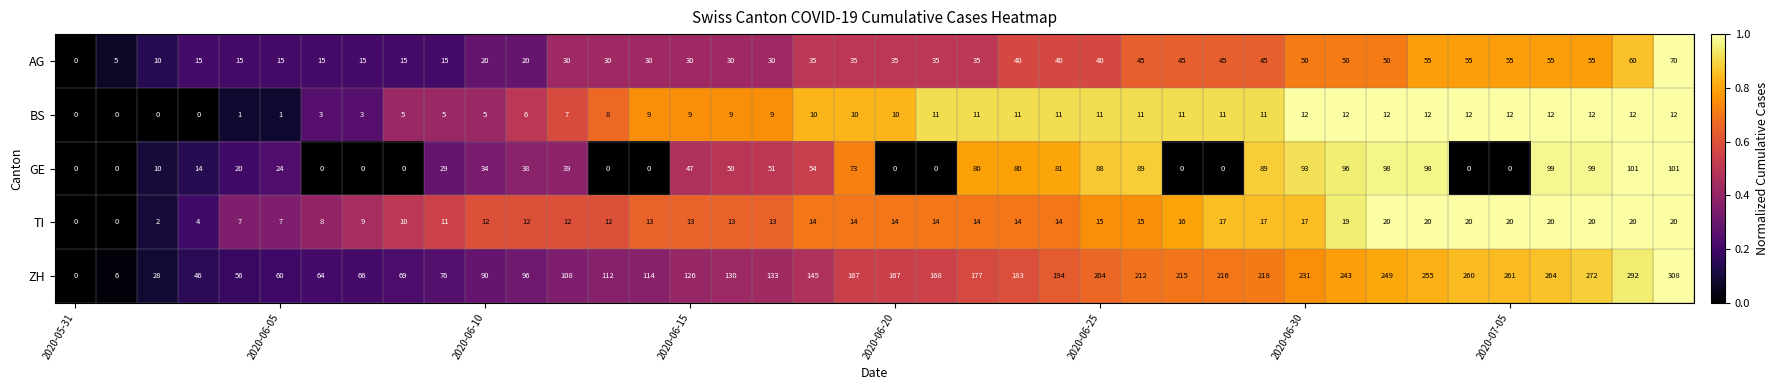

What is the sum of all TI values?

532